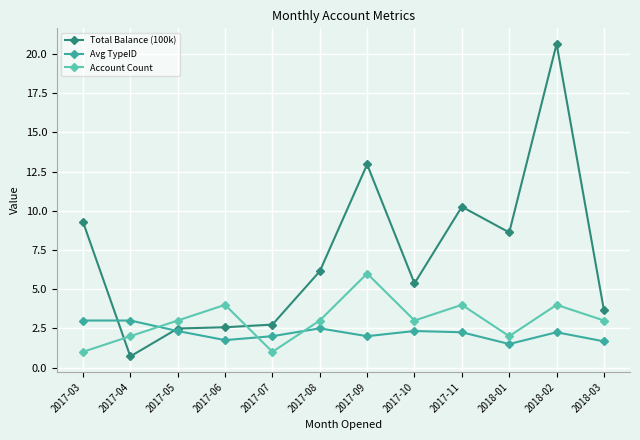

Does the chart have visible grid lines?

Yes